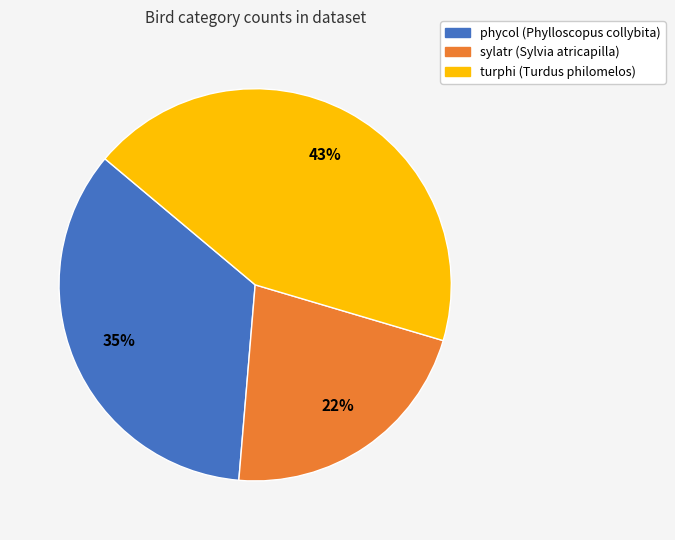

Does phycol represent more than half of the total?

No